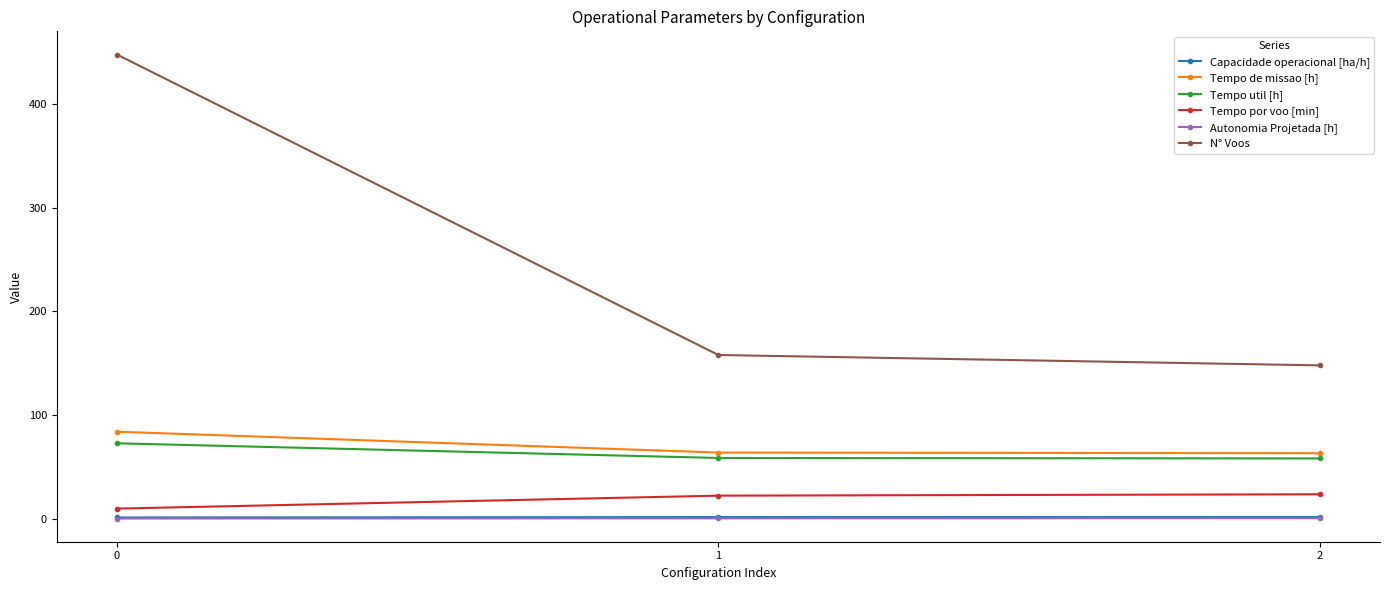

What is the sum of all Autonomia Projetada [h] values?

1.1